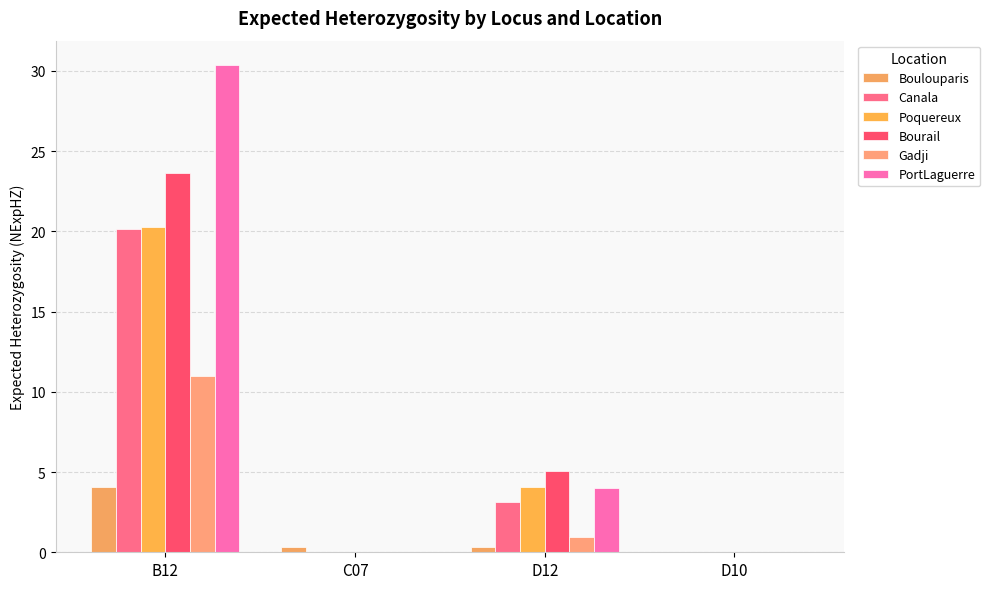

What are all the series names shown in the legend?

Boulouparis, Canala, Poquereux, Bourail, Gadji, PortLaguerre